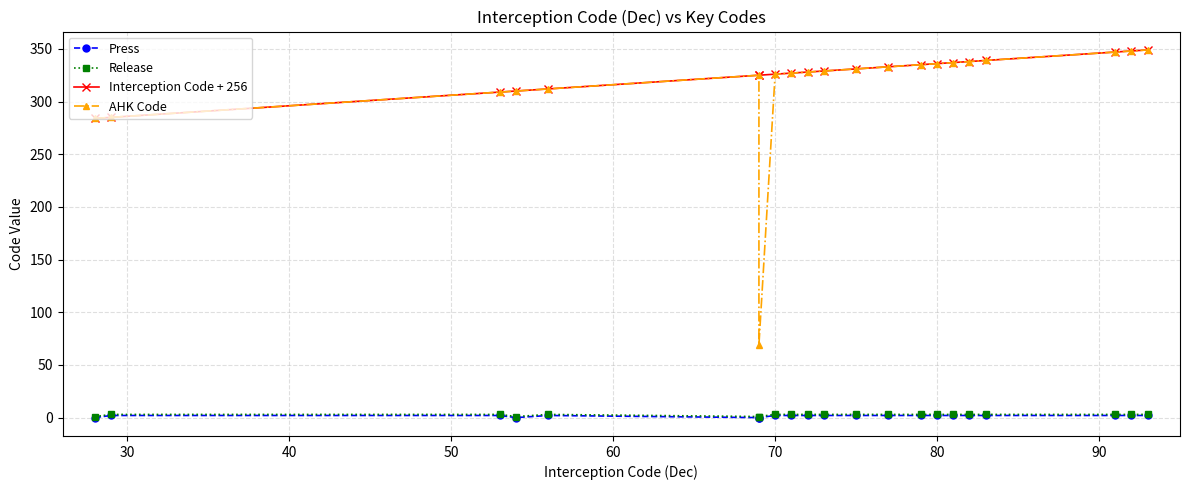

How many lines are shown in the chart?

4